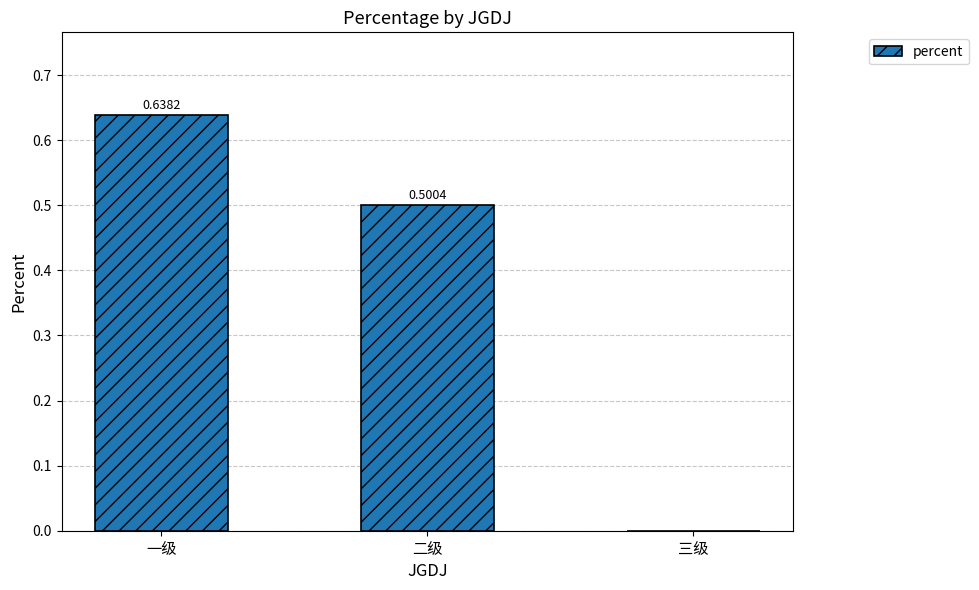

At which label is the value closest to 0?

三级